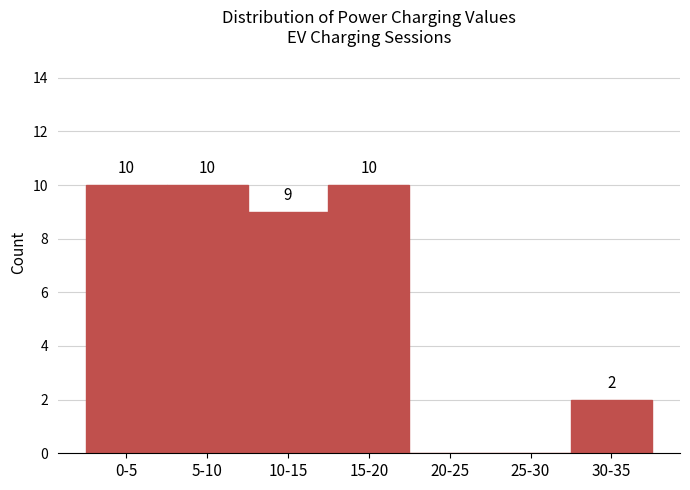

Reading right to left, extract all data points from this chart.

30-35=2	25-30=0	20-25=0	15-20=10	10-15=9	5-10=10	0-5=10